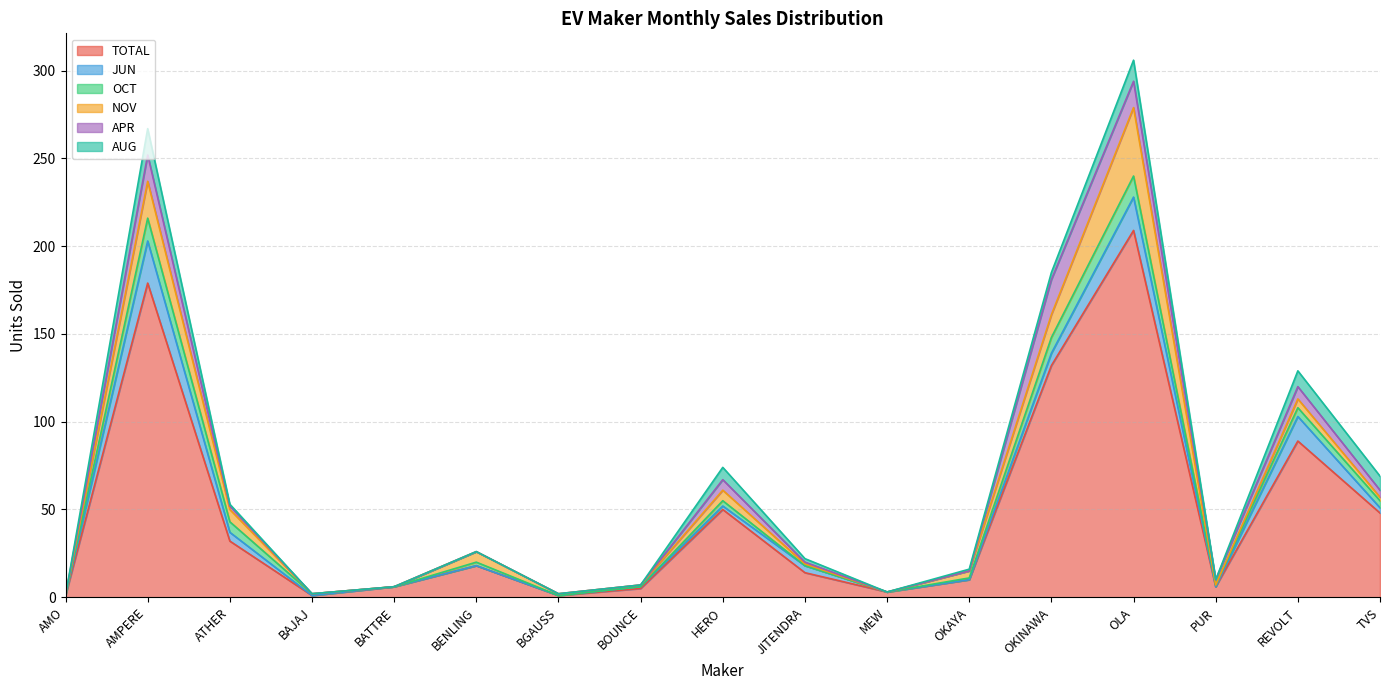

How many categories are shown in the chart?

17